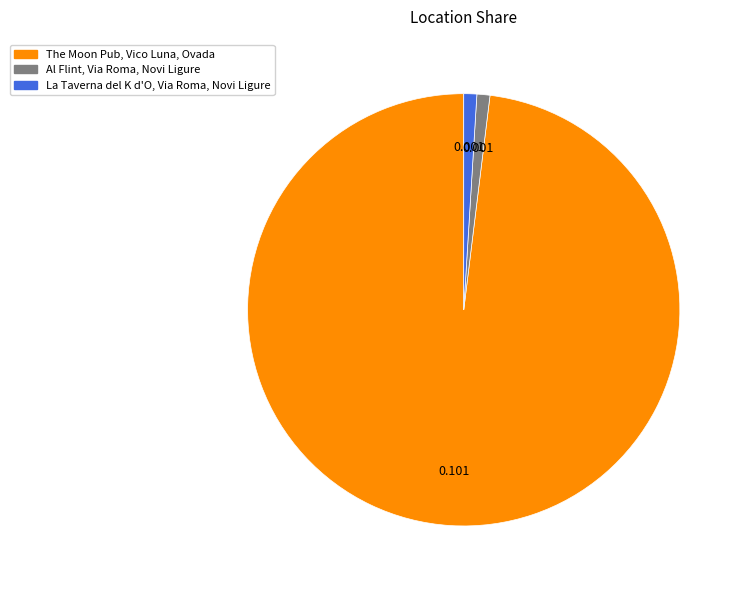

Count the number of slices in the pie.

3